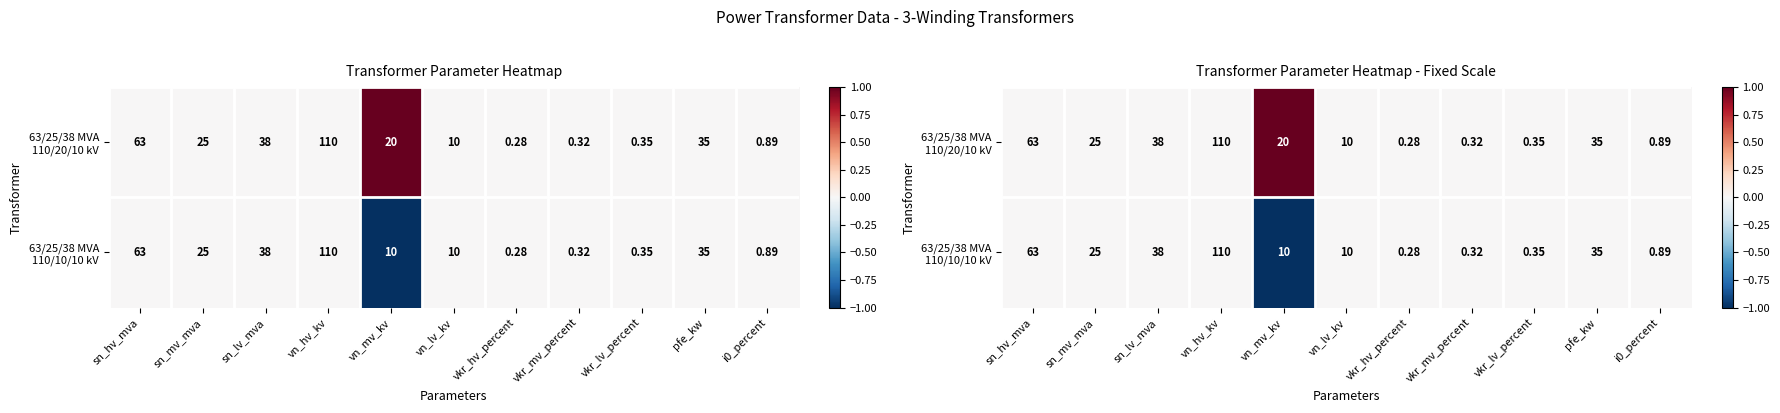

At which label does 63/25/38 MVA 110/10/10 kV reach its minimum?

vn_mv_kv